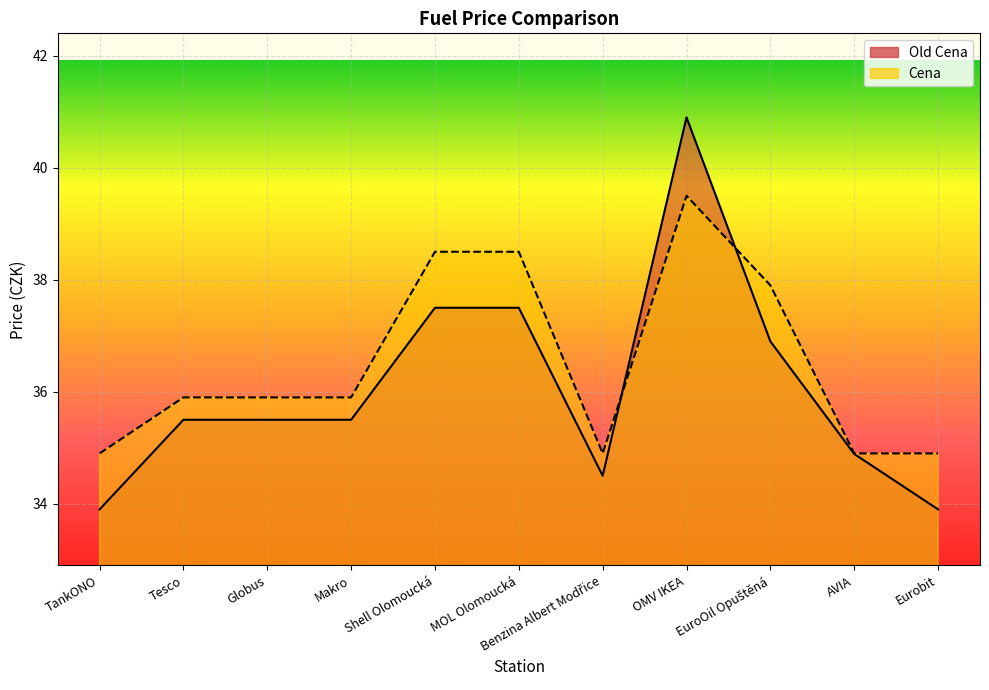

The value of Old Cena line at AVIA is 34.9. True or false?

True